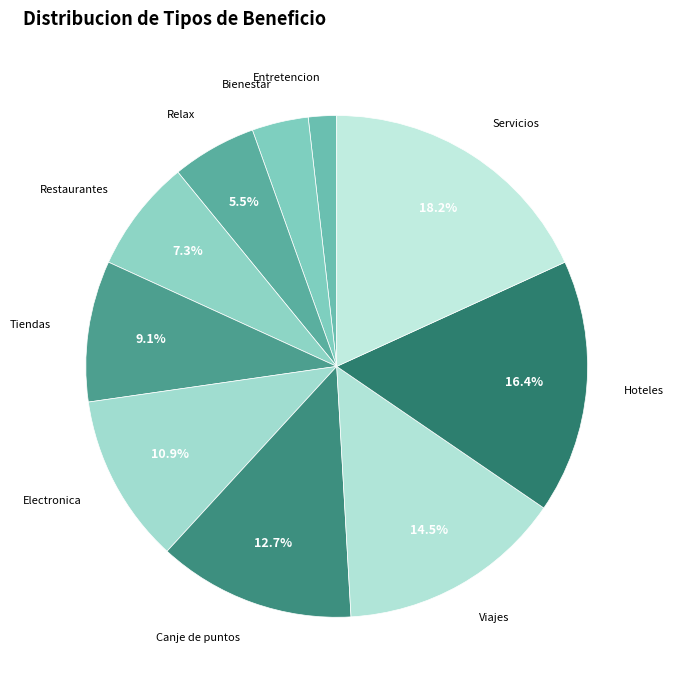

To the nearest percent, what is the combined percentage of Tiendas and Restaurantes?

16%